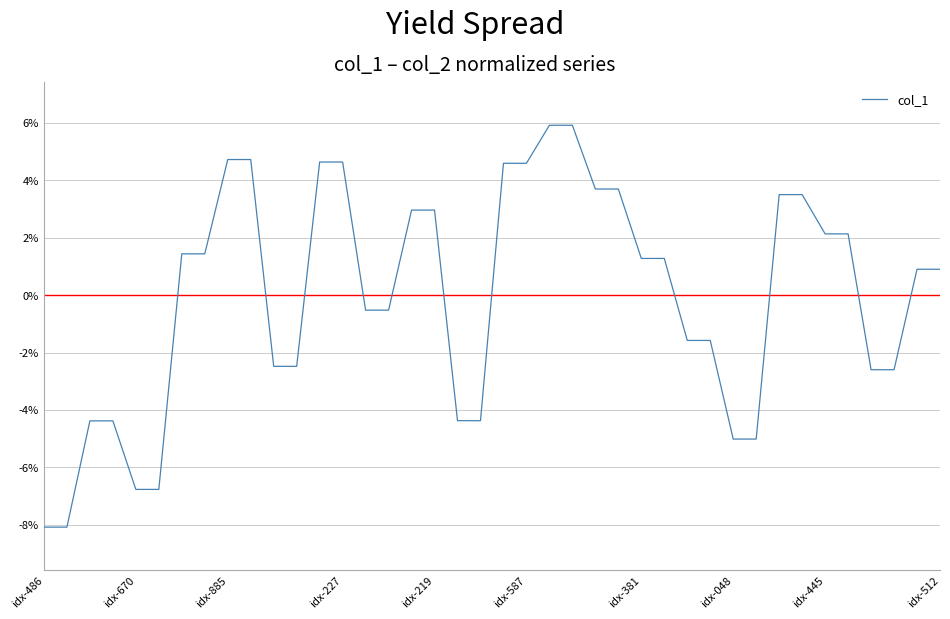

What is the greatest value displayed?

5.9